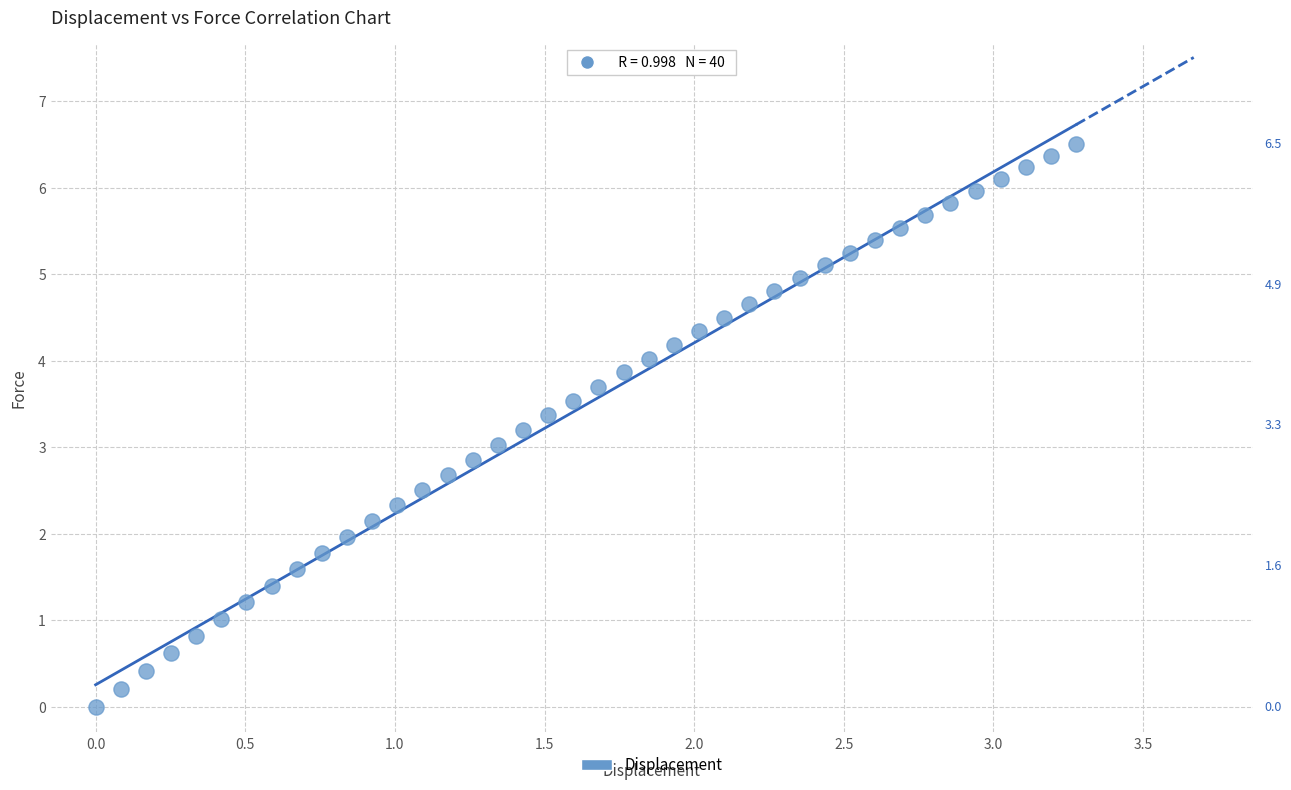

What is the range of X values (max minus min)?

3.3